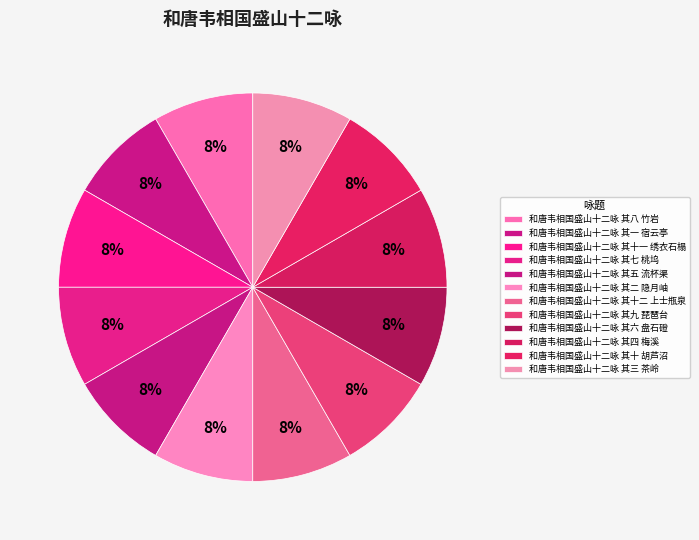

Does 和唐韦相国盛山十二咏 其九 琵琶台 account for over 50% of the chart?

No